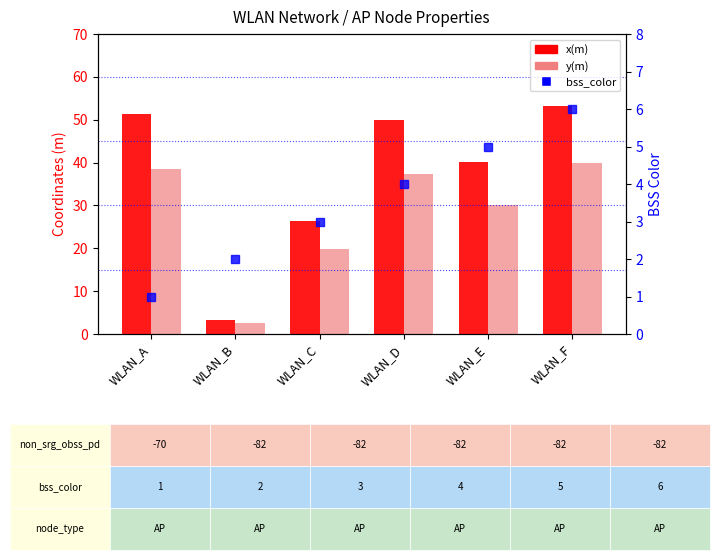

At which label does bss_color first exceed 4?

WLAN_E